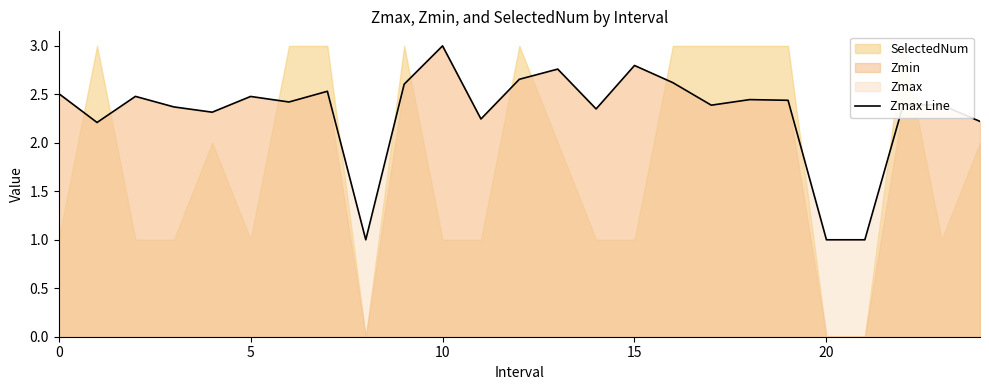

What is the minimum value for Zmax Line?

1.0